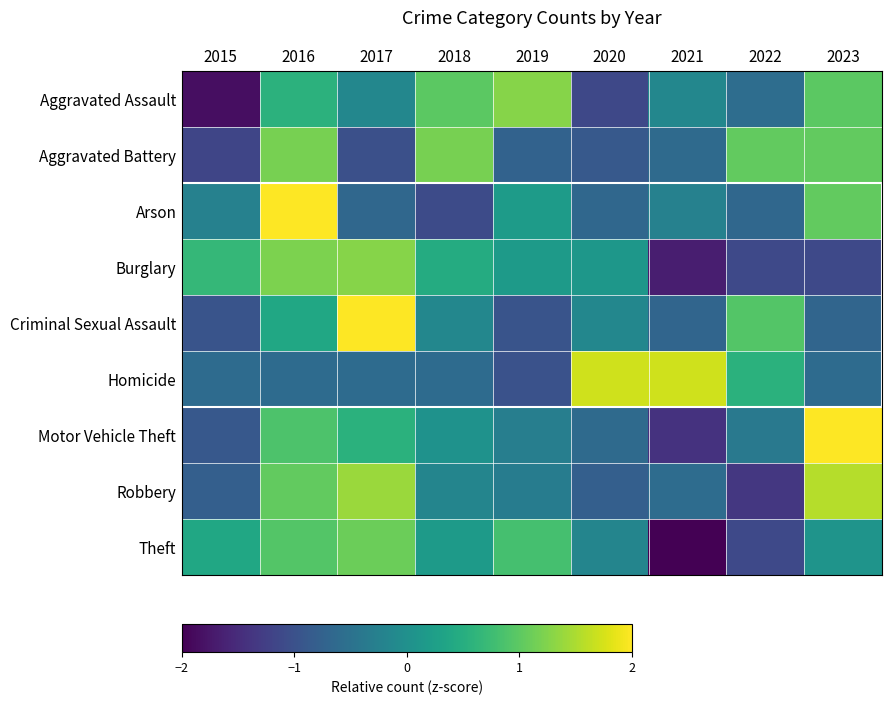

Rank the series at 2023 from highest to lowest value.

Motor Vehicle Theft, Robbery, Aggravated Battery, Arson, Aggravated Assault, Theft, Homicide, Criminal Sexual Assault, Burglary